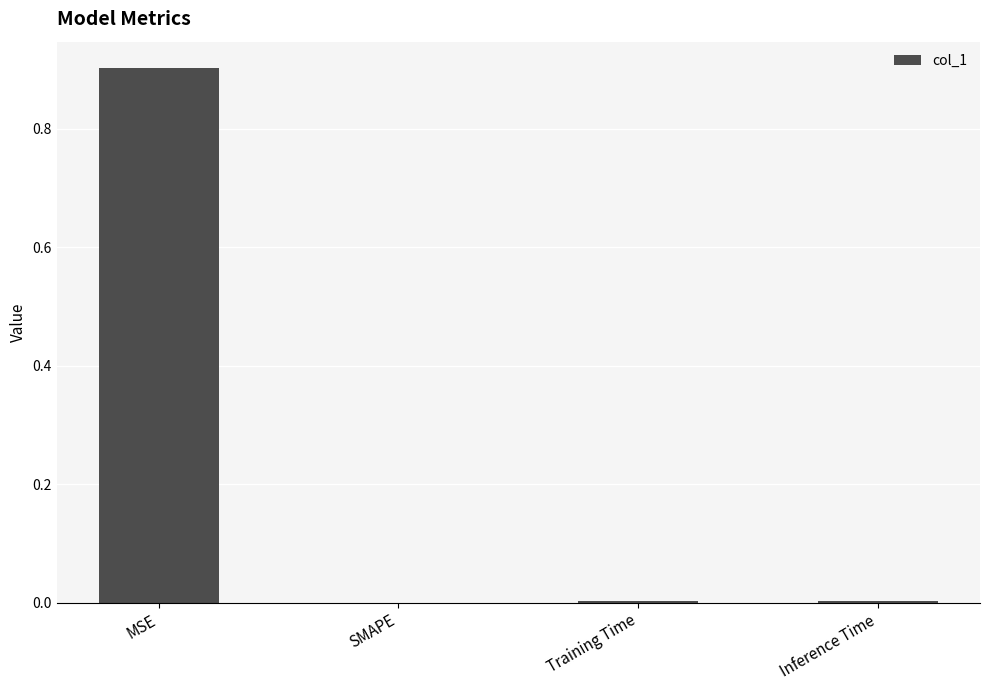

At which category does the chart reach its peak across all series?

MSE